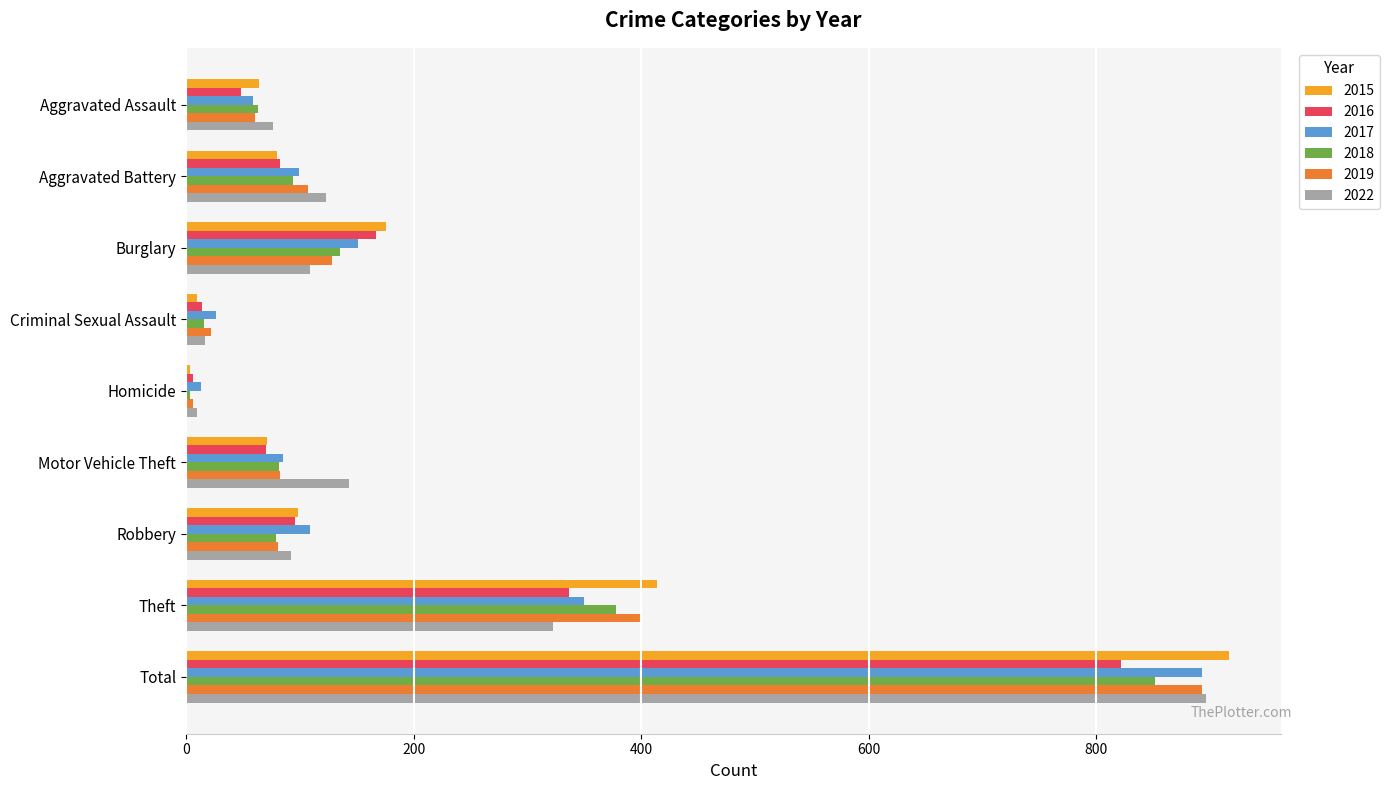

Which category has the lowest value in the 2019 series?

Homicide